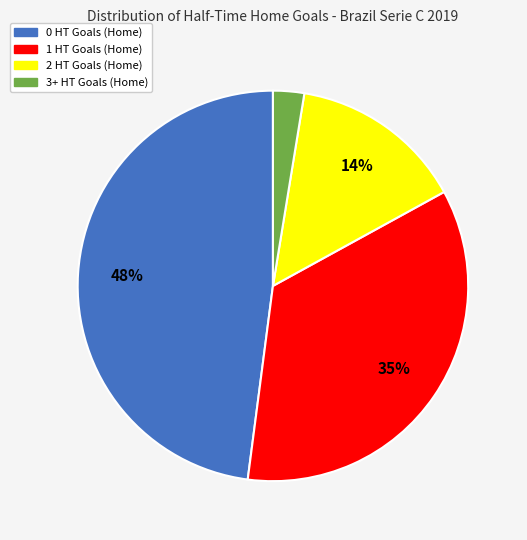

To the nearest percent, what is the difference between the largest and smallest slice percentages?

45%